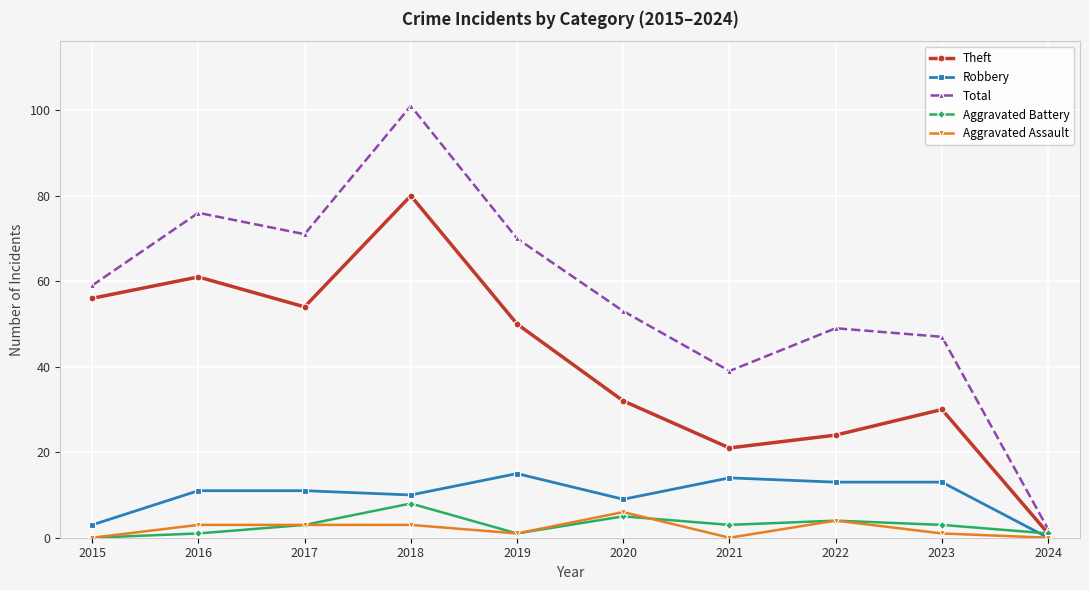

The value of Aggravated Battery at 2017 is 3. True or false?

True